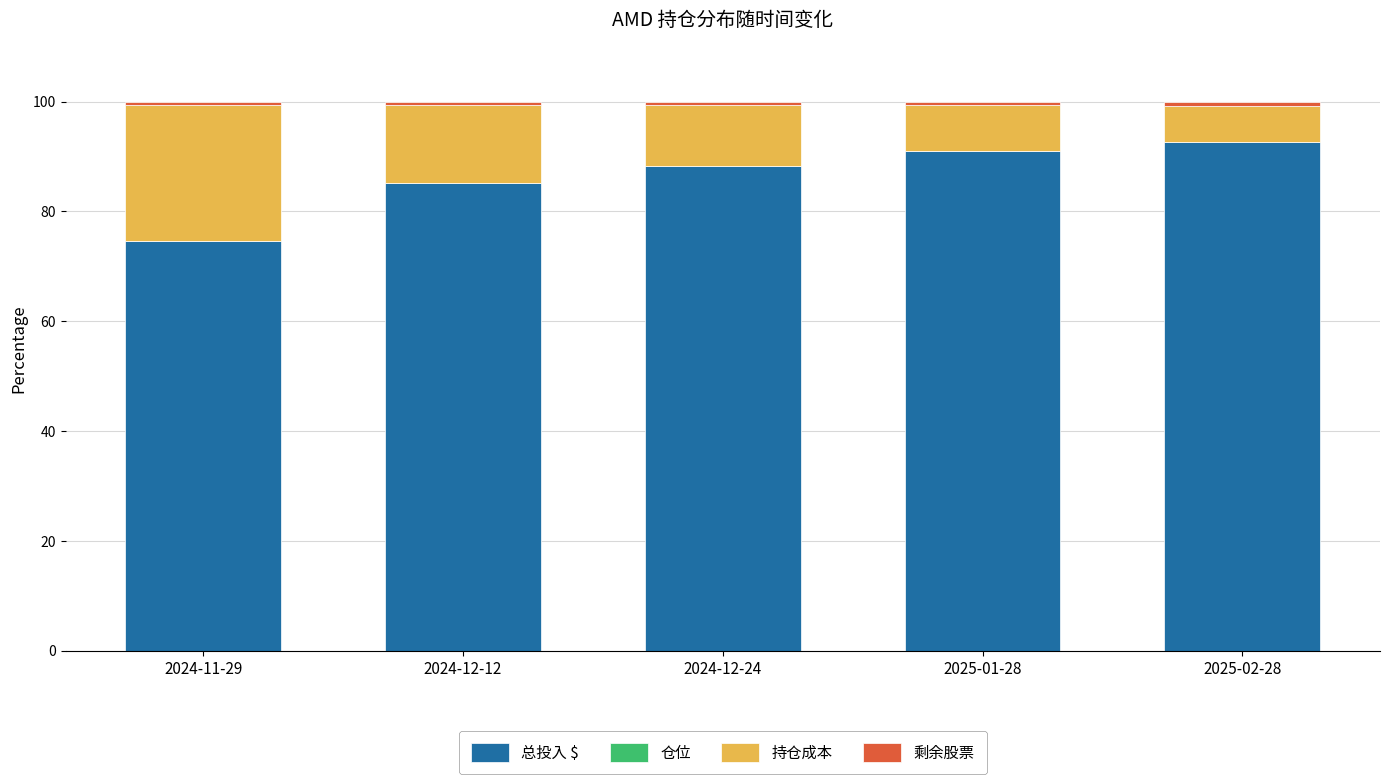

The 总投入 $ series shows 120.4 at 2025-01-28. True or false?

False